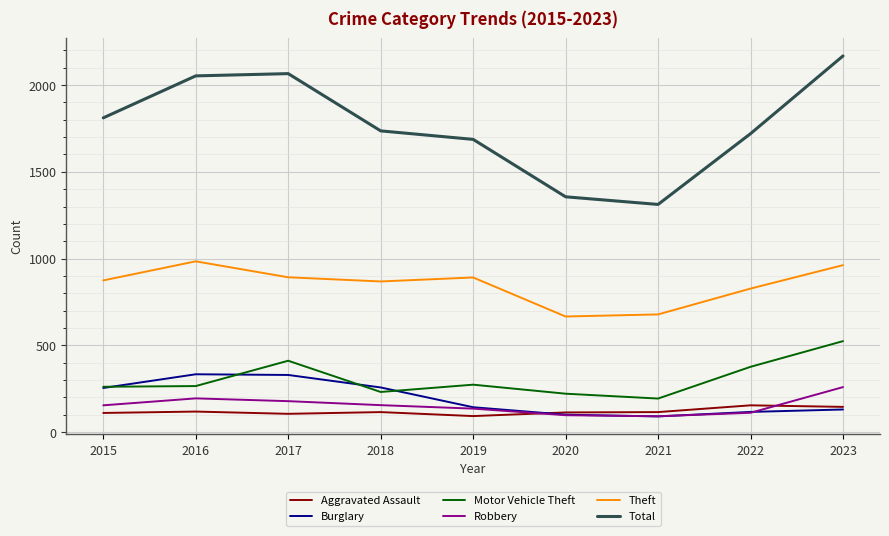

True or false: Aggravated Assault and Total cross at least once.

False